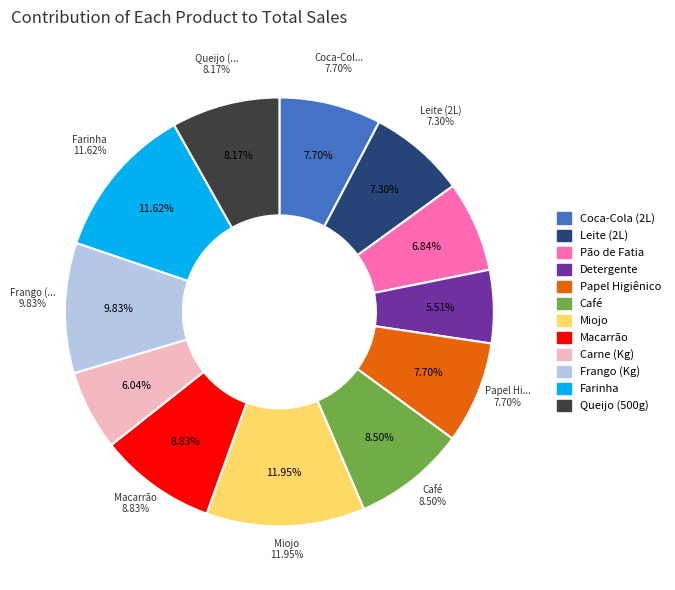

Does Coca-Cola (2L) represent more than half of the total?

No